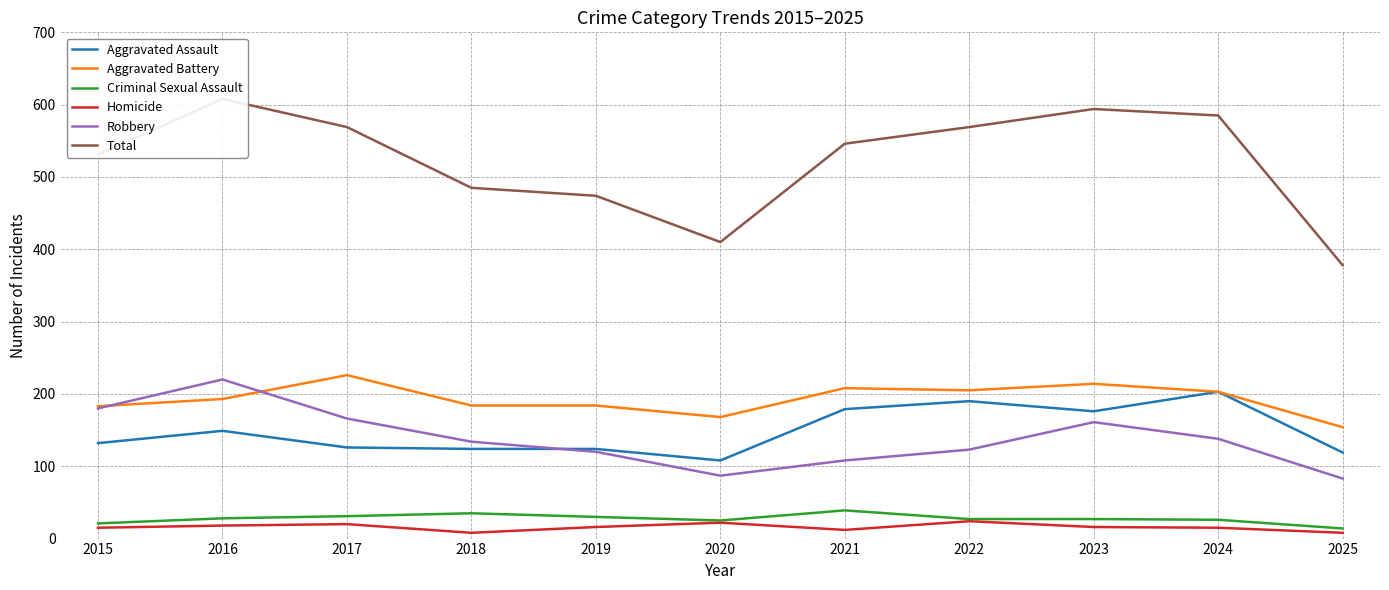

What is the minimum value for Total?

378